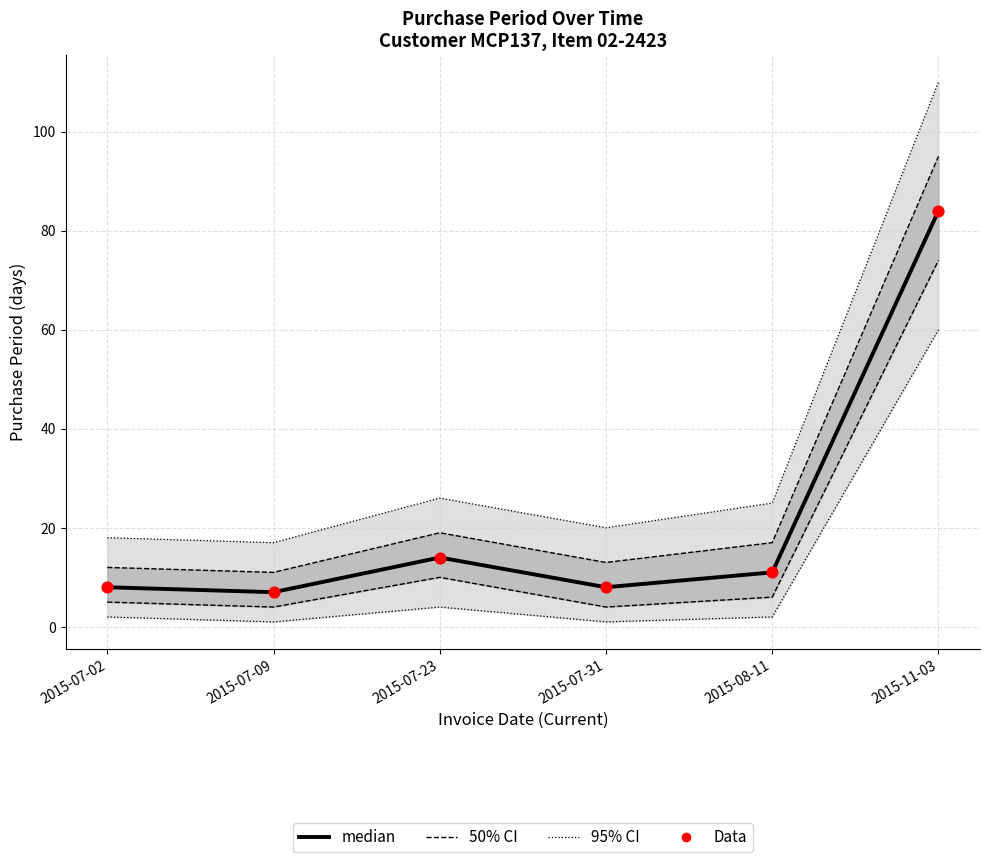

At how many categories does at least one series exceed 20?

1